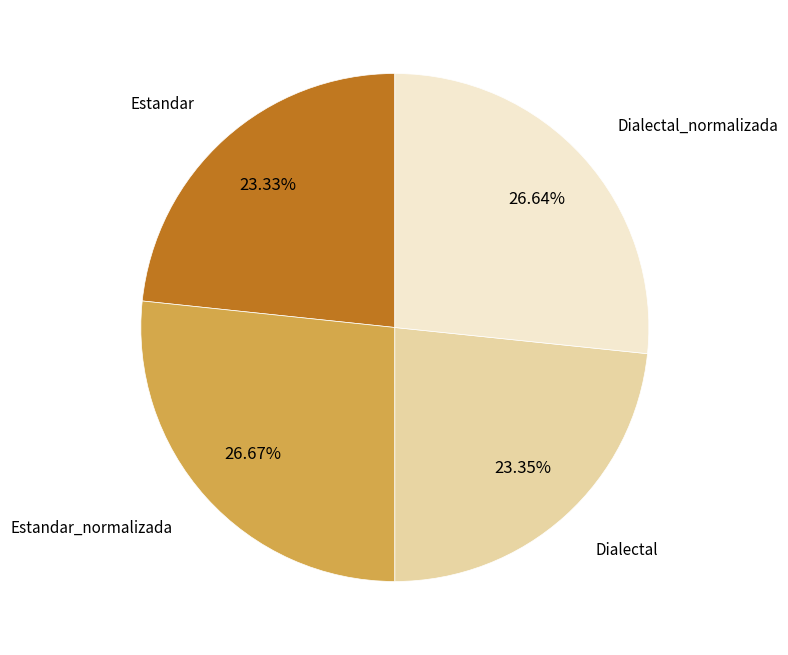

Is there a majority slice in this chart?

No